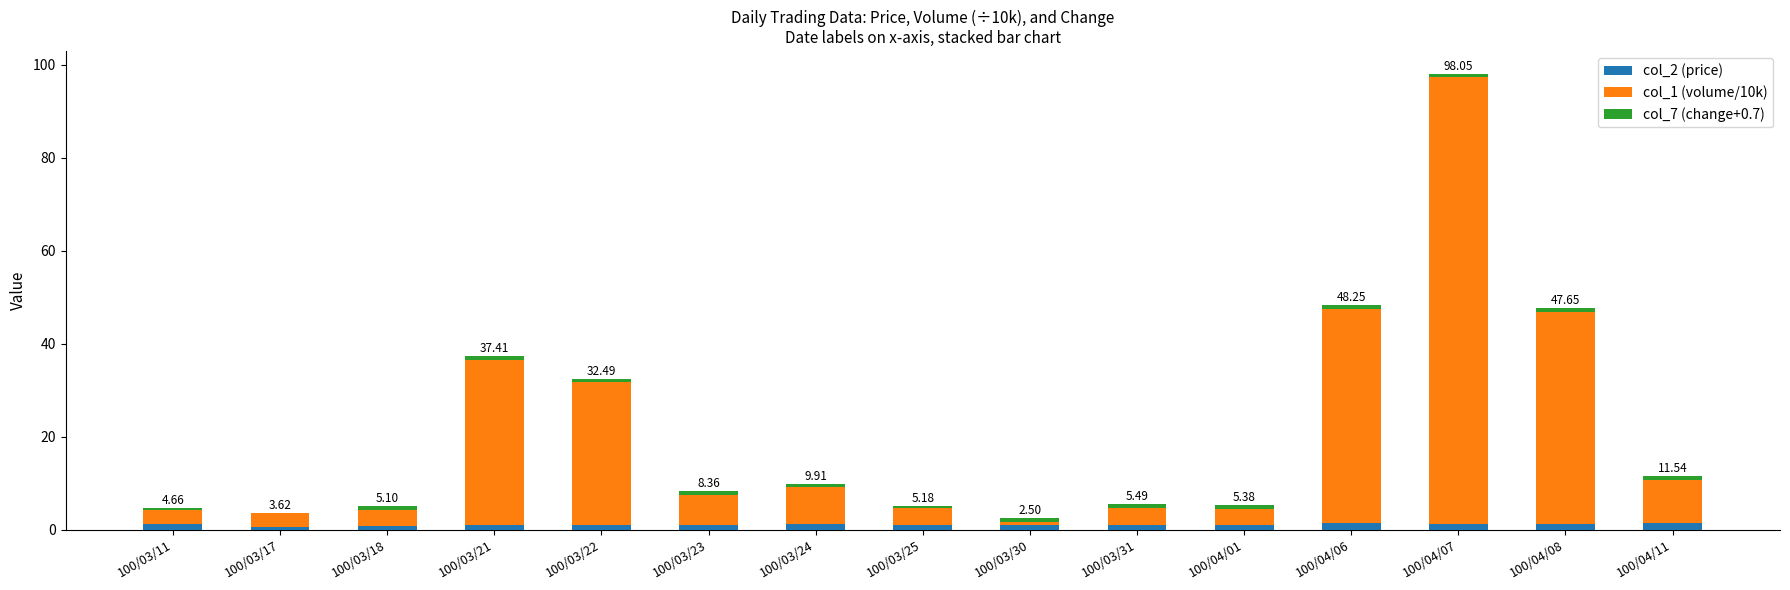

Are the bars horizontal?

No